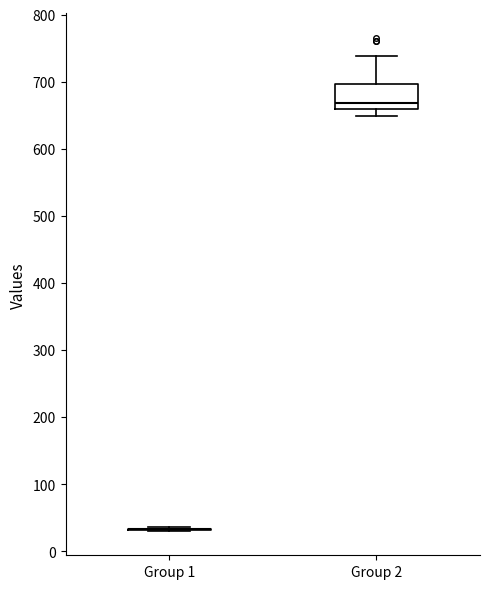

Reading left to right, transcribe this box plot: for each box, give where its median line is, the range the box spans, and where its two whiskers end, as read against the y-axis. The values are not printed on the chart, so give them approximately, as read against the axis.

Group 1: box collapsed to a line at 30, whiskers 30 to 40
Group 2: median 670, box 660 to 700, whiskers 650 to 740